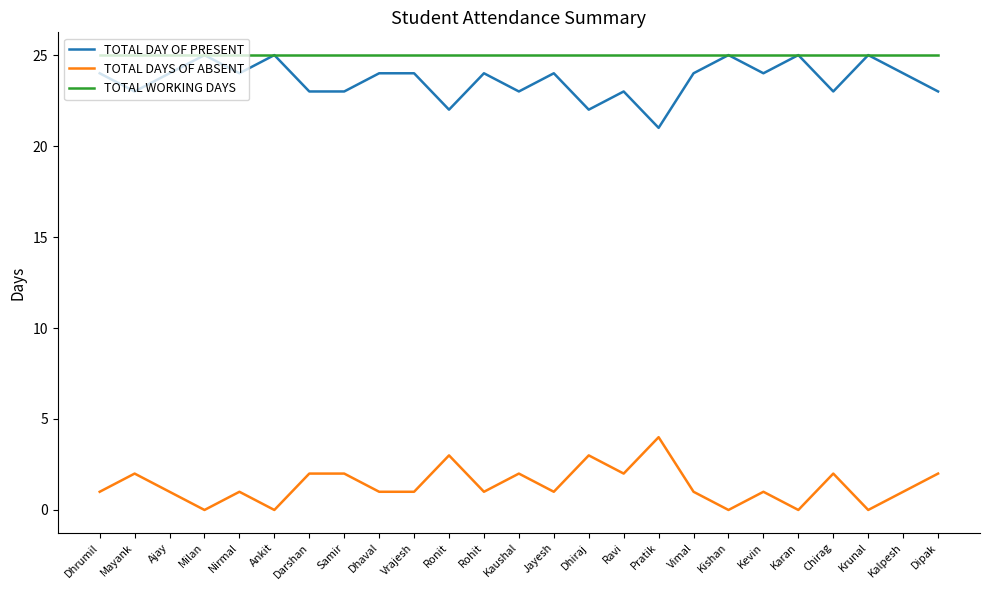

How many lines are shown in the chart?

3